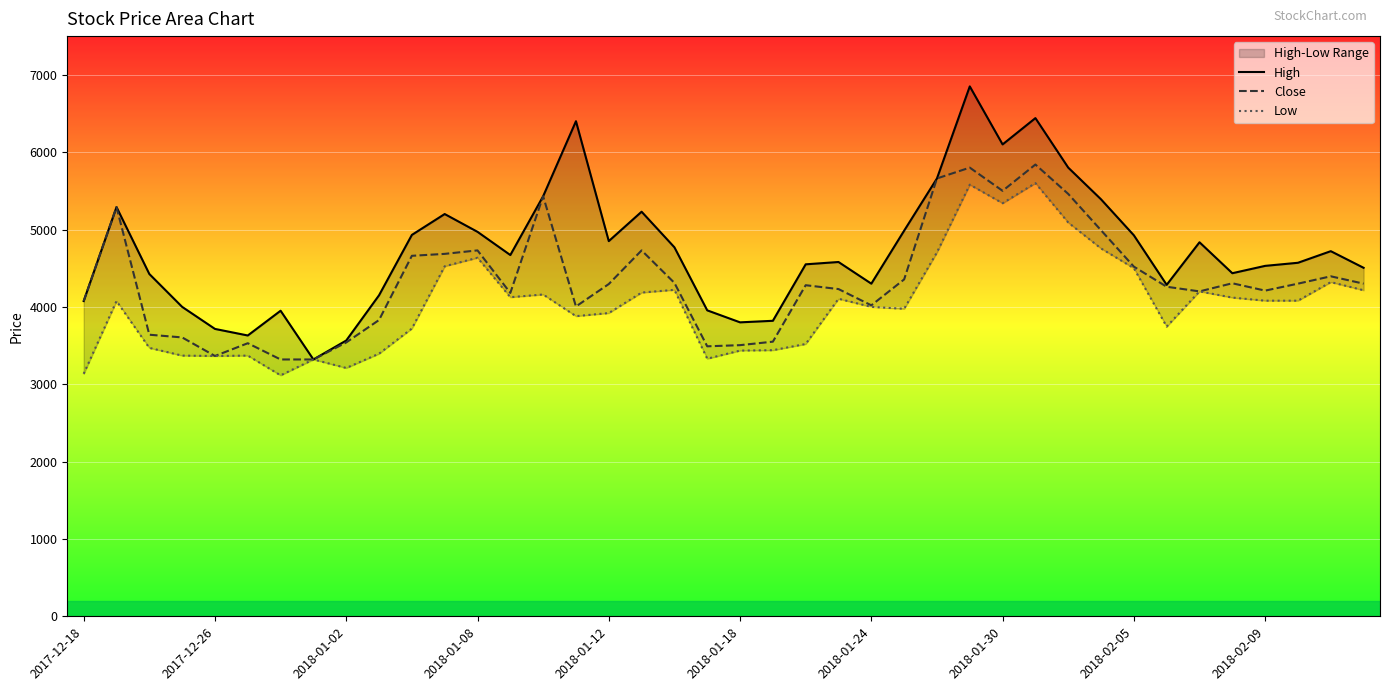

How many lines are shown in the chart?

3